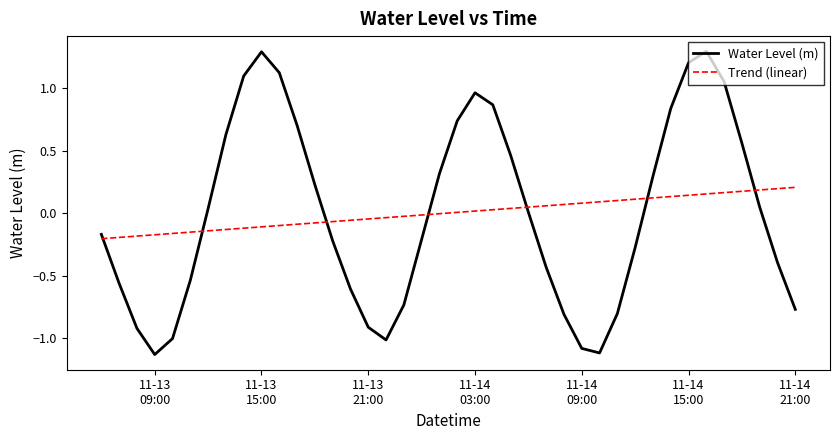

What is the greatest value displayed?

1.3